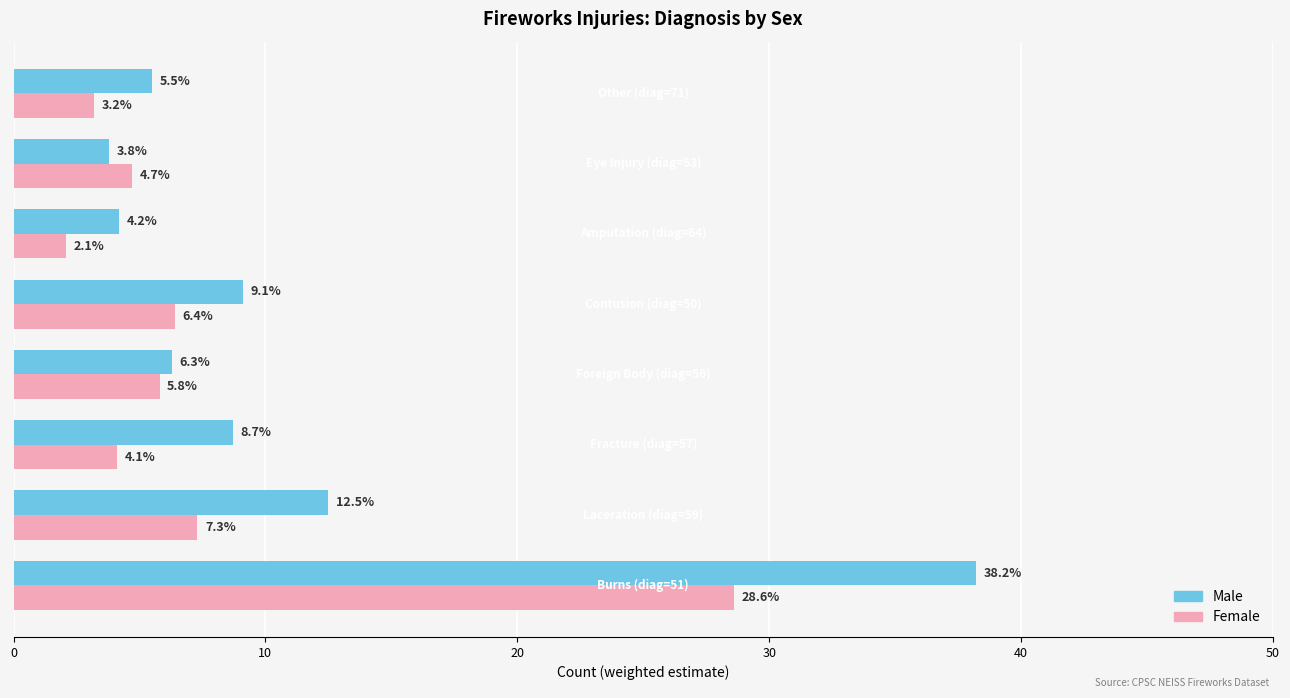

What is the smallest value displayed?

2.1